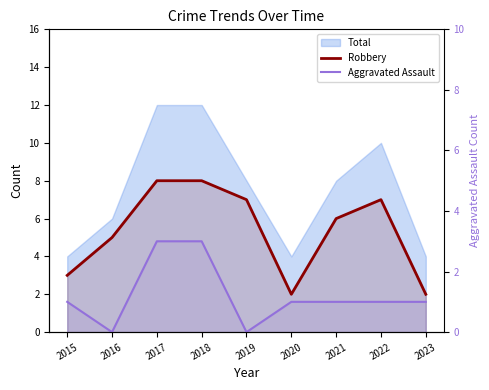

At which label does Robbery reach its peak?

2017